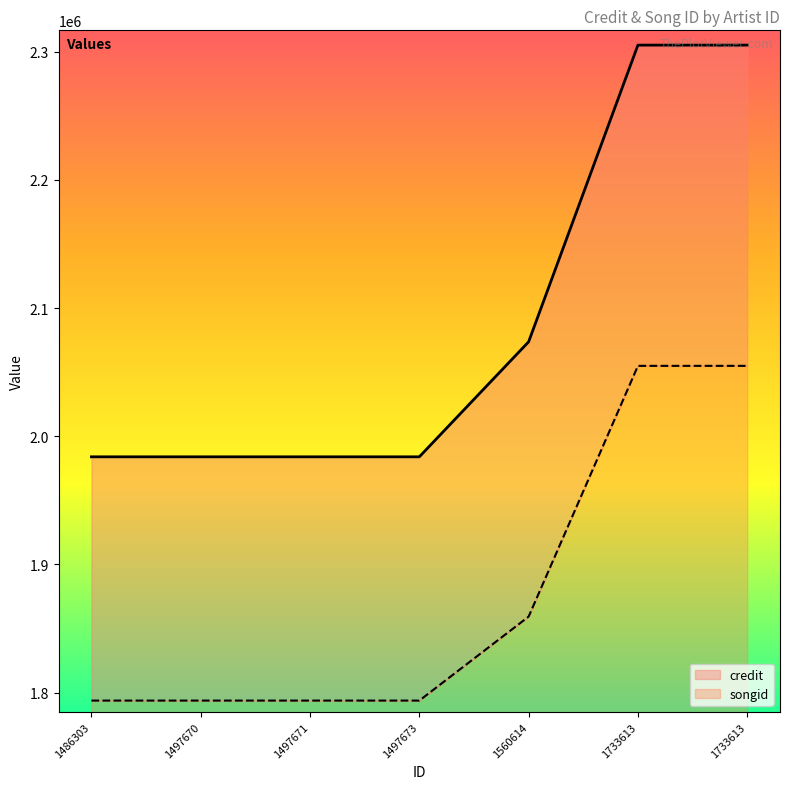

What are all the series names shown in the legend?

credit, songid